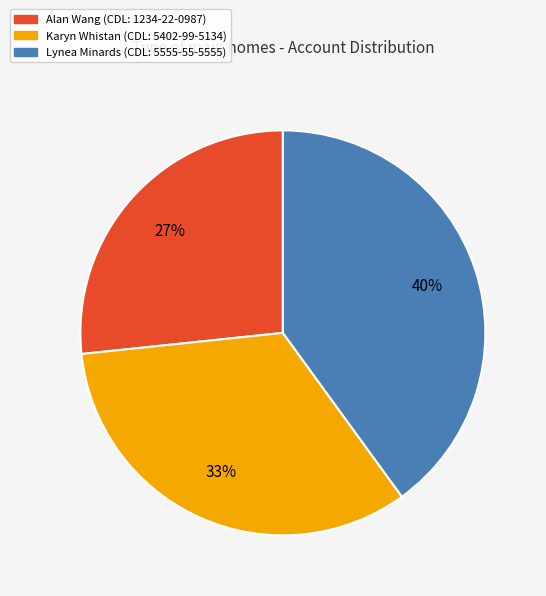

The Karyn Whistan (CDL: 5402-99-5134) slice represents 23% of the pie. True or false?

False